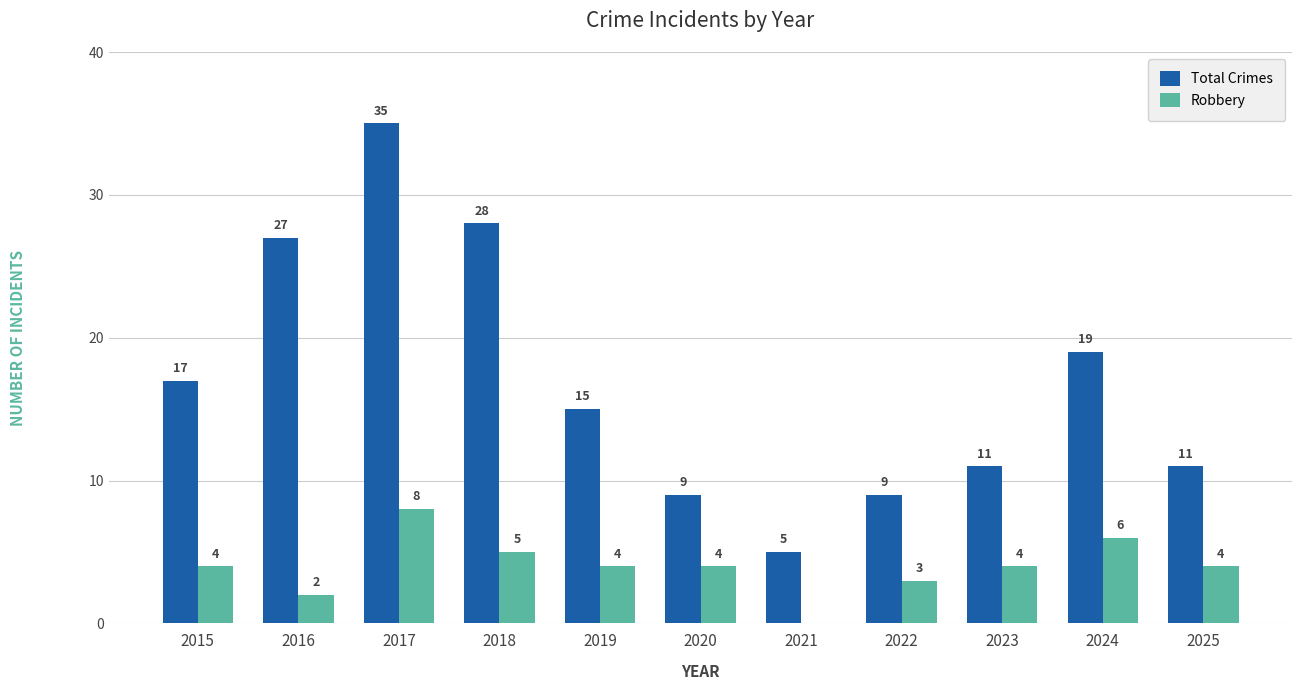

Which series has the largest range (max minus min)?

Total Crimes